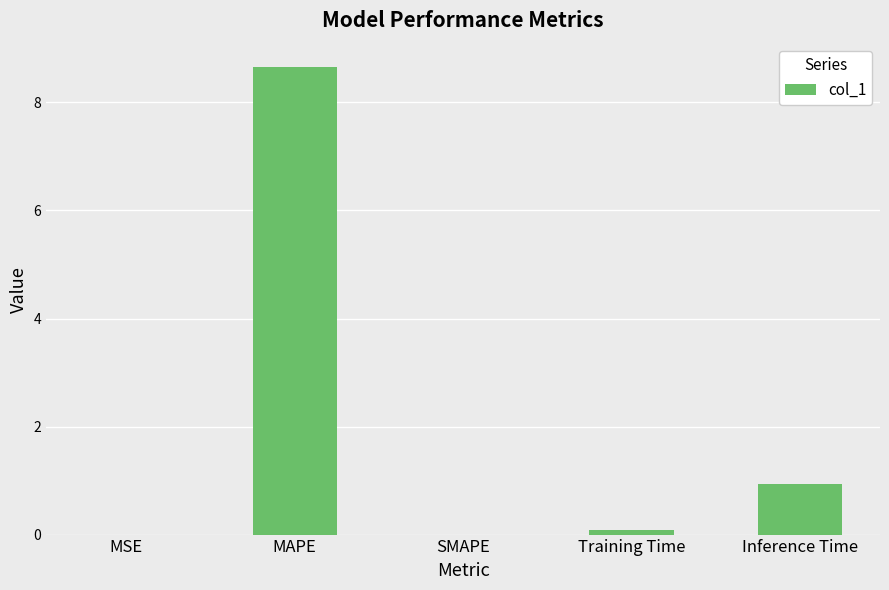

What is the change in value from SMAPE to Inference Time?

+0.9